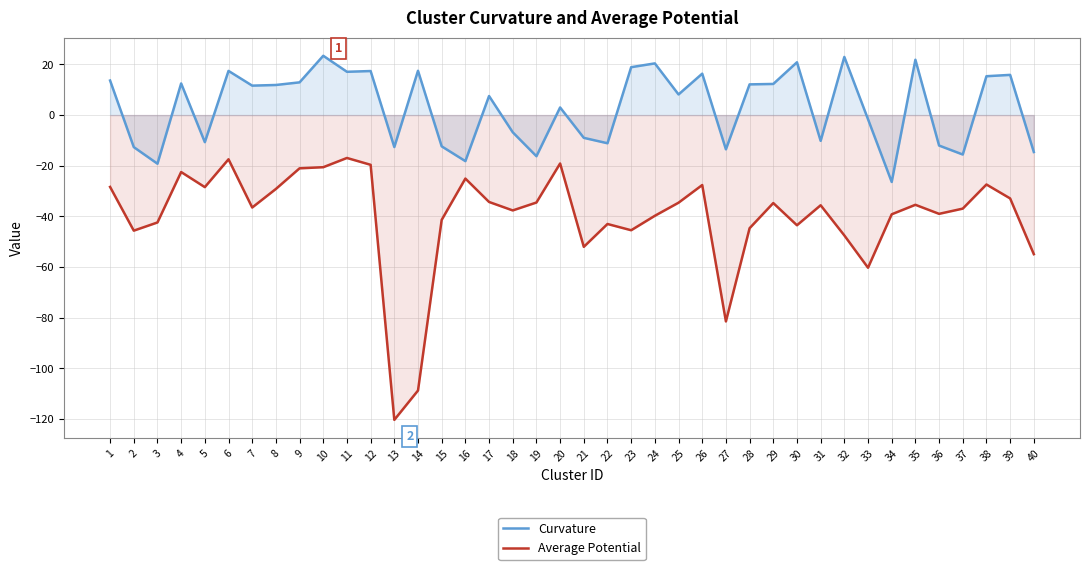

True or false: Average Potential and Curvature cross at least once.

False